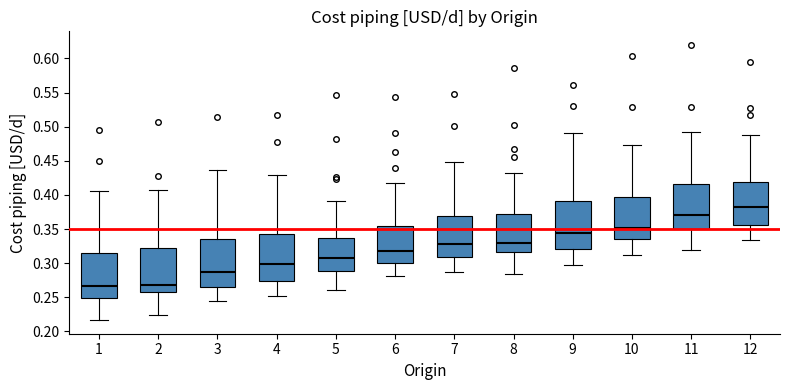

Where is the lower edge of the box at x = 10 on the y-axis? The values are not printed on the chart, so give them approximately, as read against the axis.

0.335